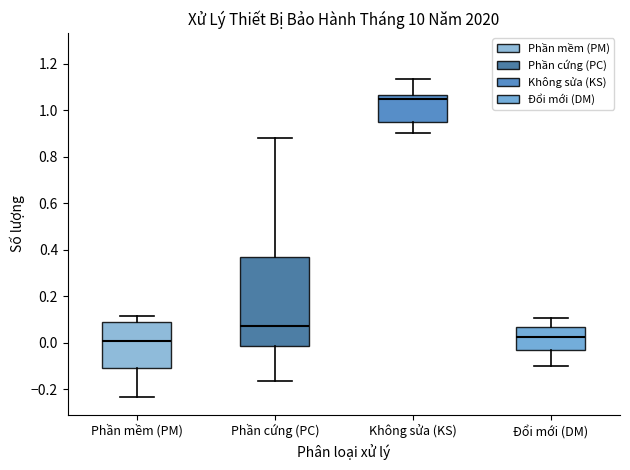

Reading left to right, read every box against the y-axis: the position of its median line, the range the box covers, and the ends of its whiskers. The values are not printed on the chart, so give them approximately, as read against the axis.

Phần mềm (PM): median 0.00, box -0.10 to 0.10, whiskers -0.24 to 0.12
Phần cứng (PC): median 0.08, box -0.02 to 0.36, whiskers -0.16 to 0.88
Không sửa (KS): median 1.04, box 0.96 to 1.06, whiskers 0.90 to 1.14
Đổi mới (DM): median 0.02, box -0.04 to 0.06, whiskers -0.10 to 0.10